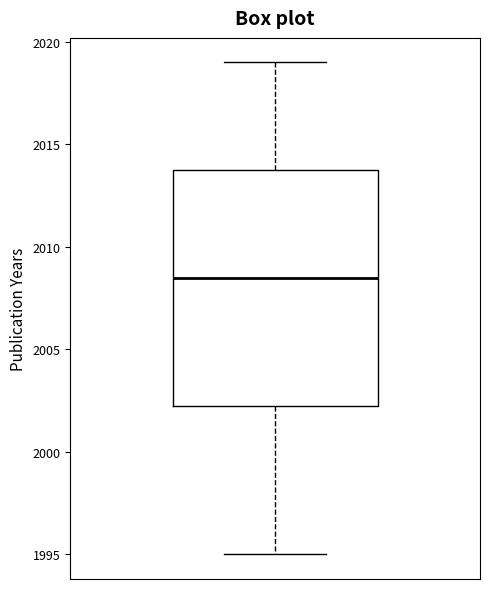

Where does the lower whisker of the box end on the y-axis? The values are not printed on the chart, so give them approximately, as read against the axis.

1995.0